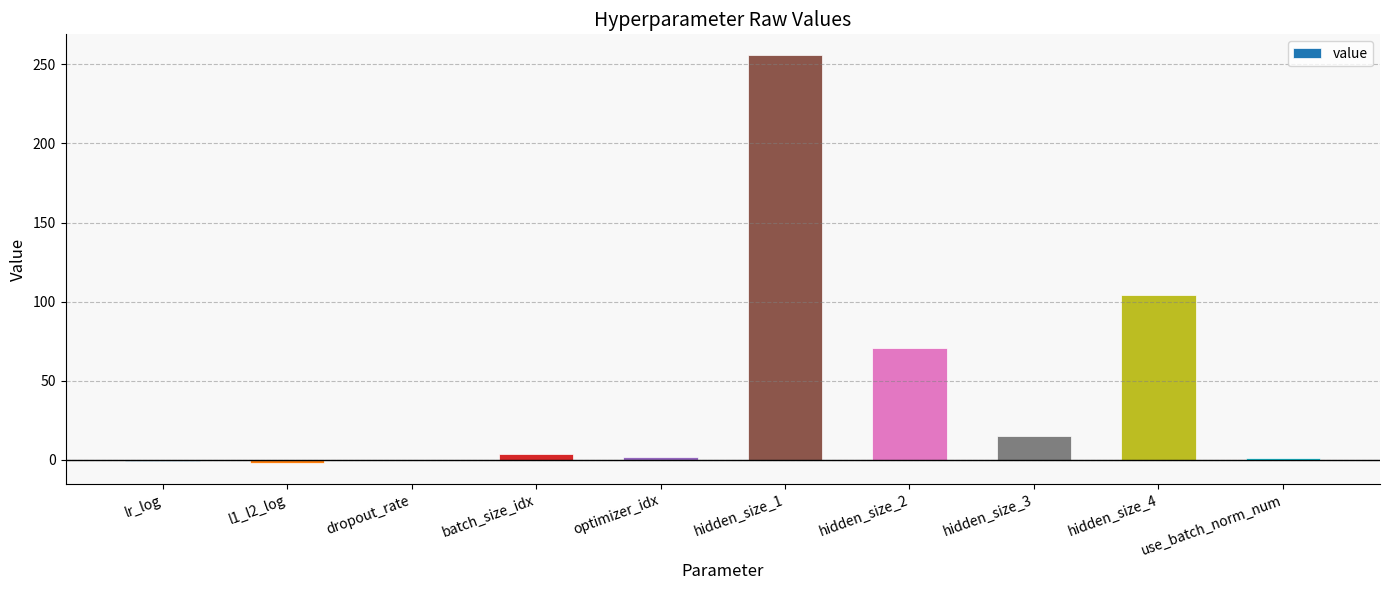

Are the bars horizontal?

No